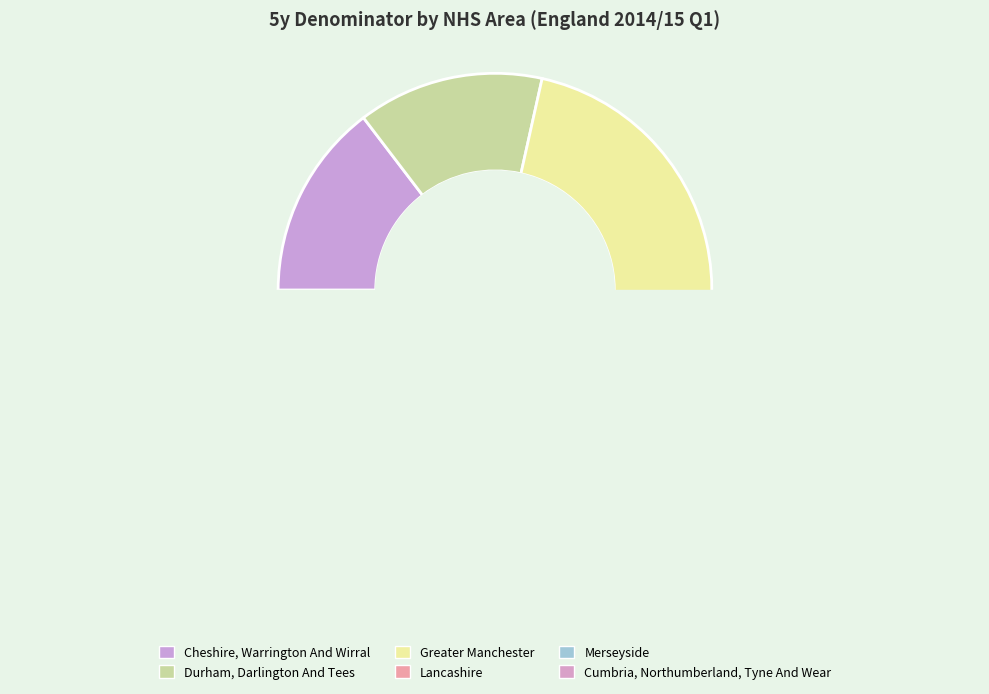

Is Merseyside the majority of the pie?

No